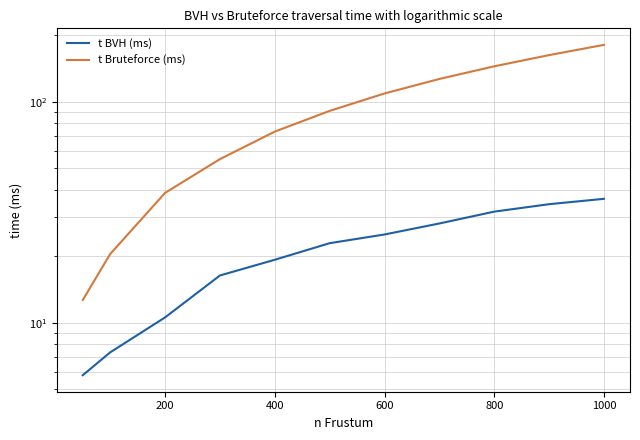

What is the average value of the t BVH (ms) series?

21.7